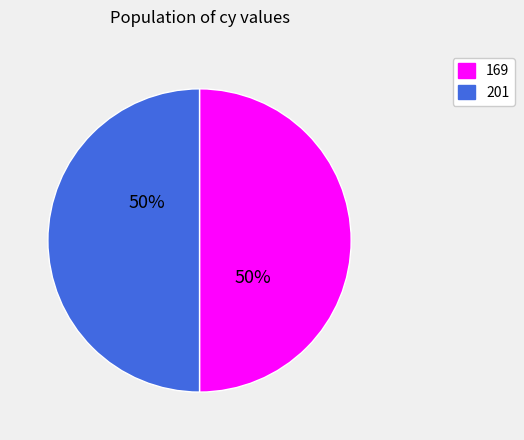

To the nearest percent, what is the average slice percentage?

50%